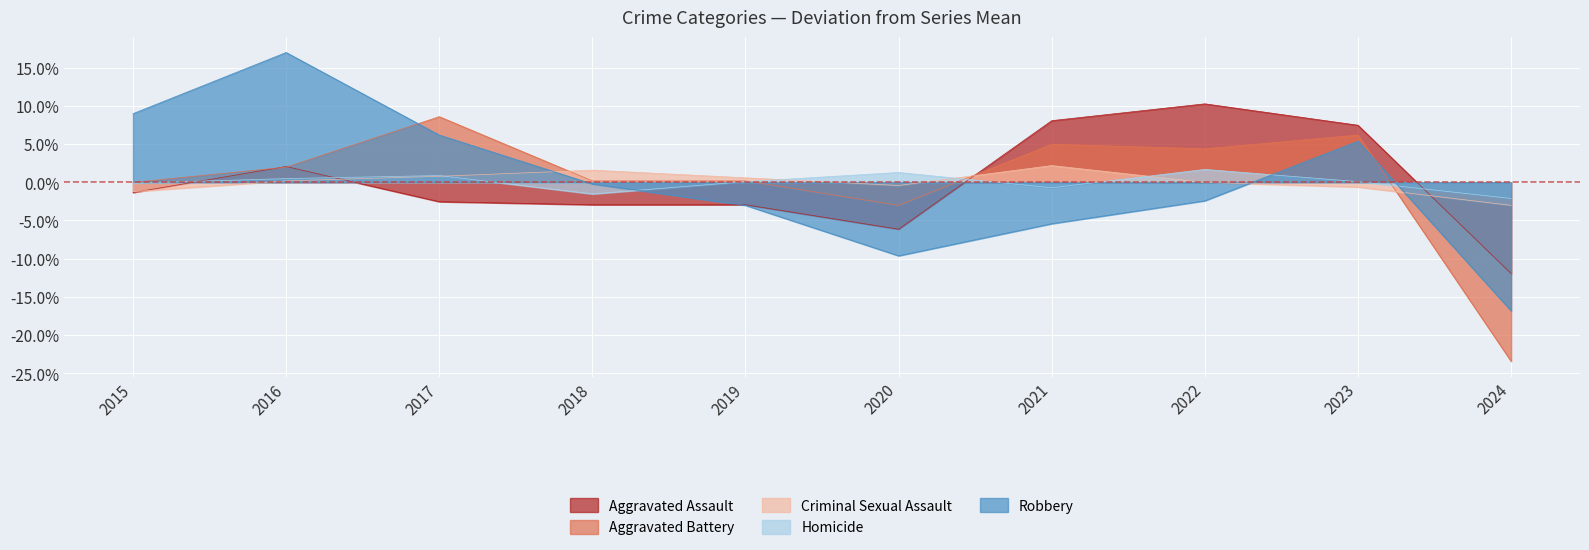

True or false: Homicide has a value of -1.5 at 2018.

True